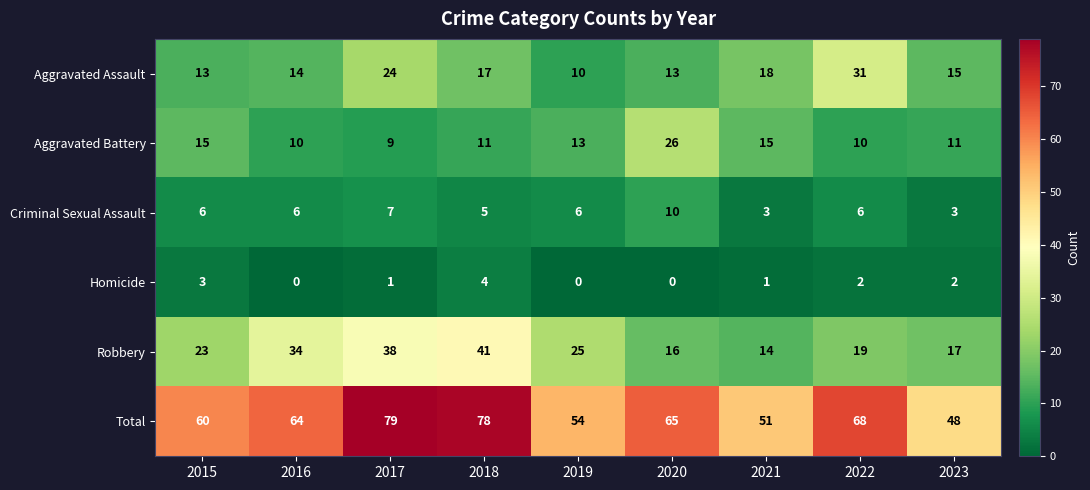

Which series has the largest total across all categories?

Total